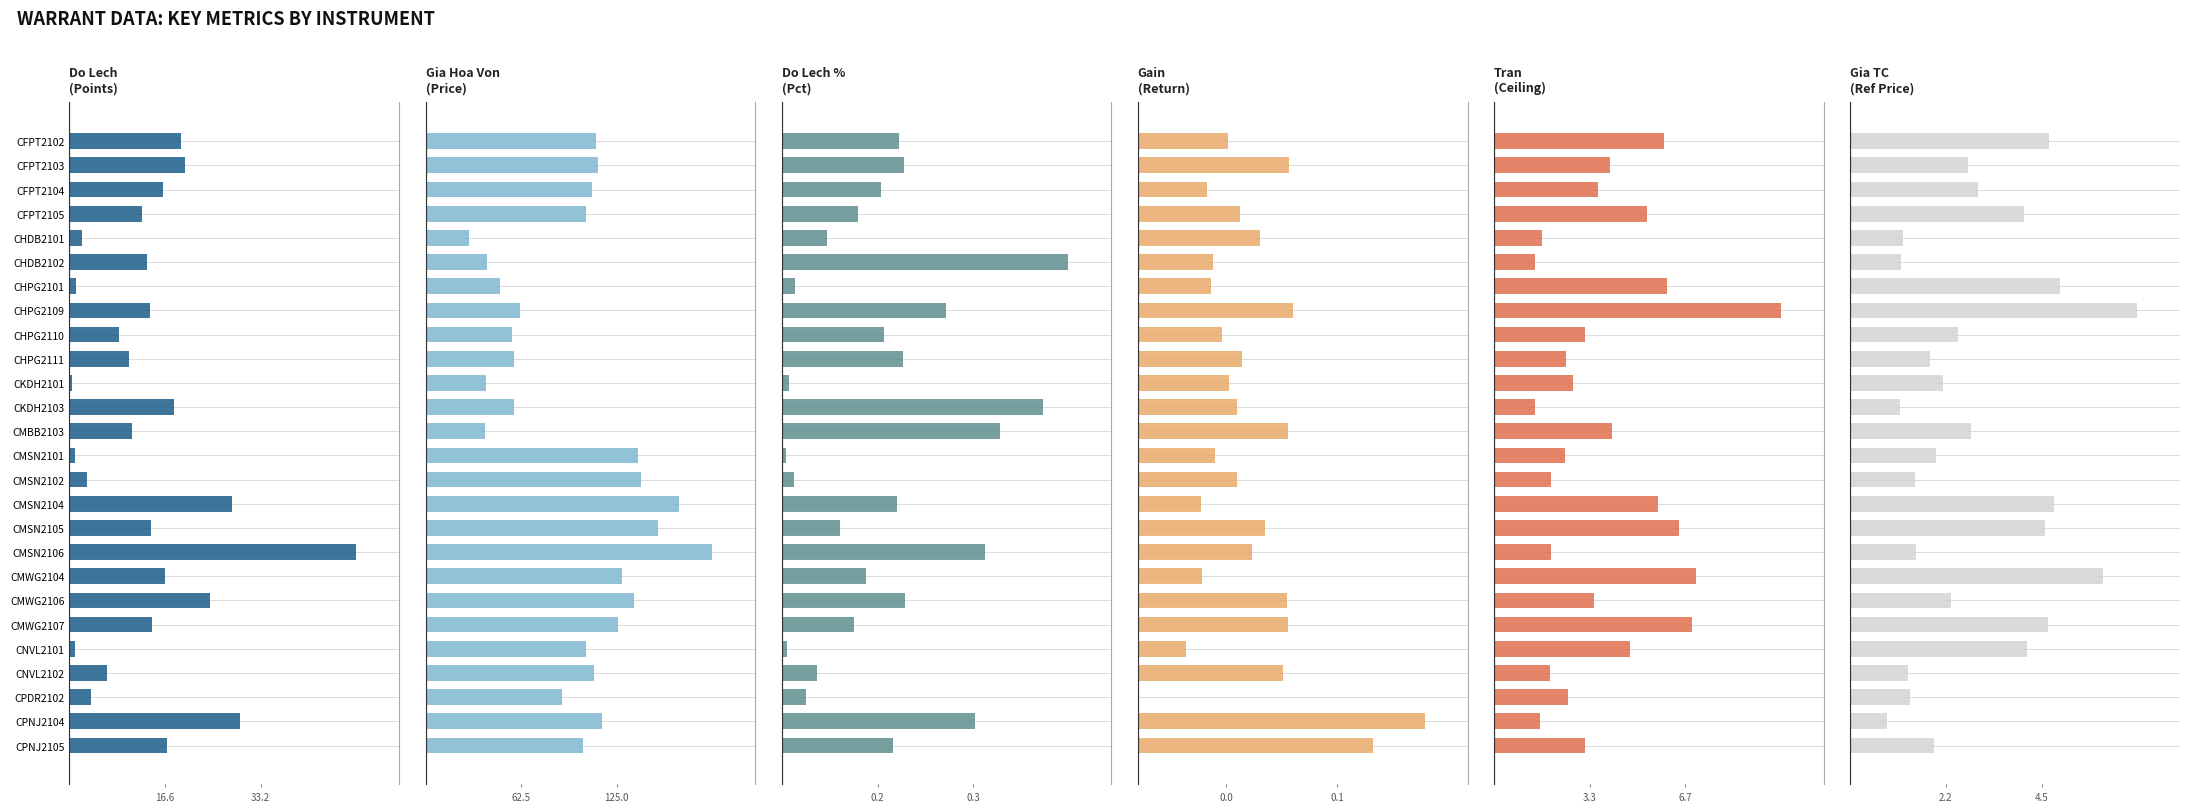

How many distinct data groups are displayed?

6